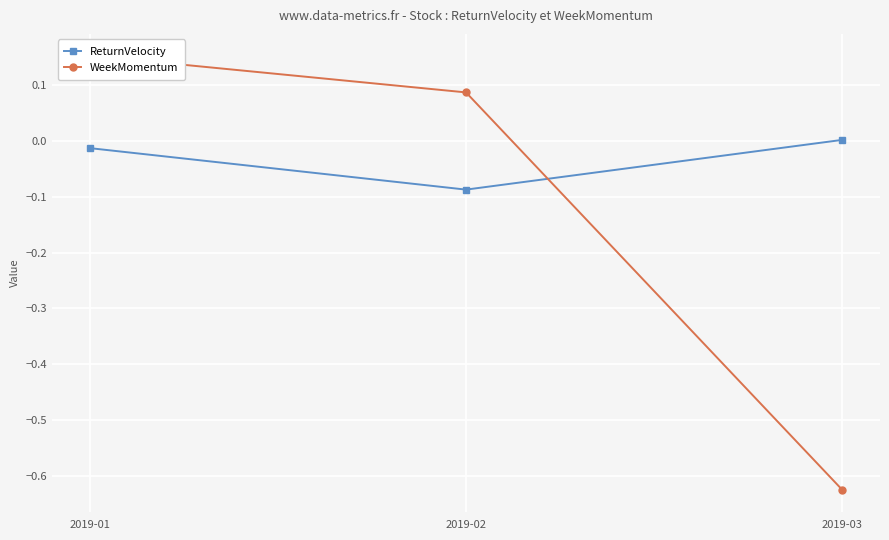

Reading left to right, what are all the values shown in this chart?

ReturnVelocity: 2019-01=-0.0	2019-02=-0.1	2019-03=0.0
WeekMomentum: 2019-01=0.2	2019-02=0.1	2019-03=-0.6